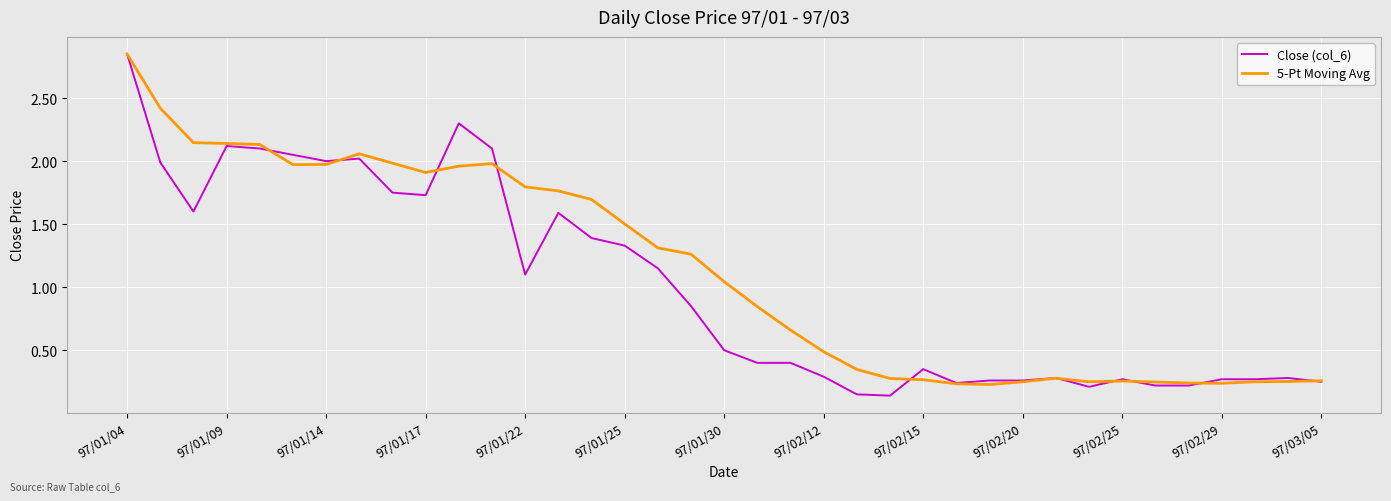

Which series has the largest range (max minus min)?

Close (col_6)